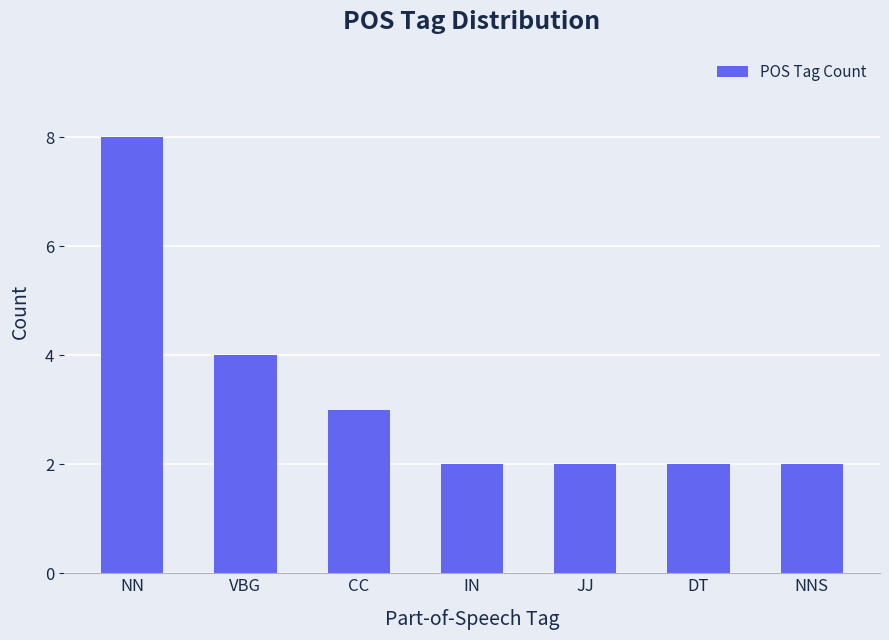

What is the sum of the values at CC and NN?

11